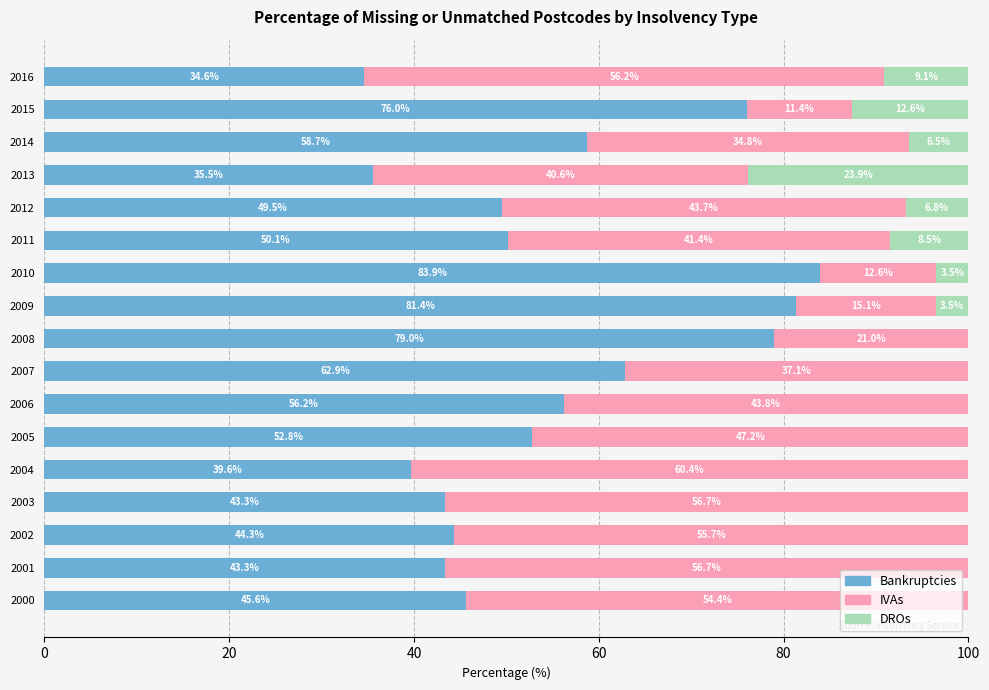

The Bankruptcies series shows 56.2 at 2006. True or false?

True